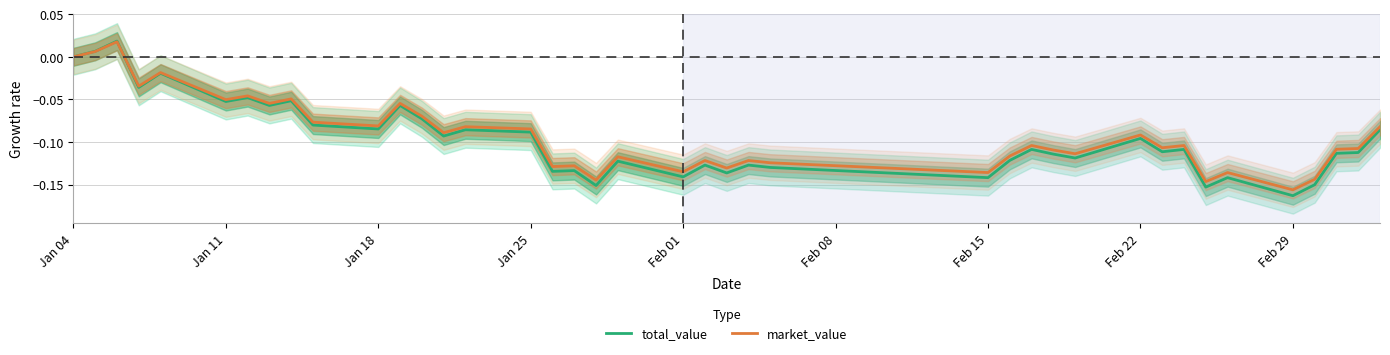

Is this an area chart (filled region under the line)?

No